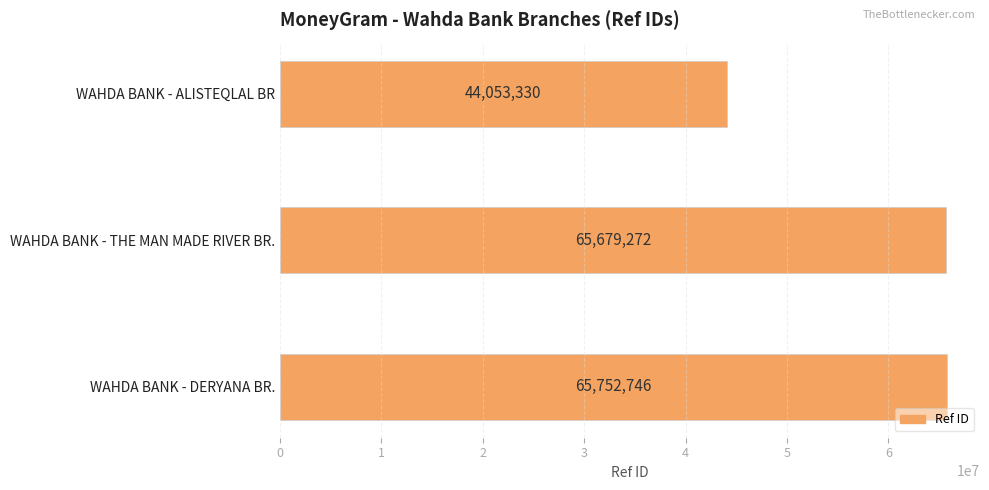

Rank the categories by value from lowest to highest.

WAHDA BANK - ALISTEQLAL BR, WAHDA BANK - THE MAN MADE RIVER BR., WAHDA BANK - DERYANA BR.